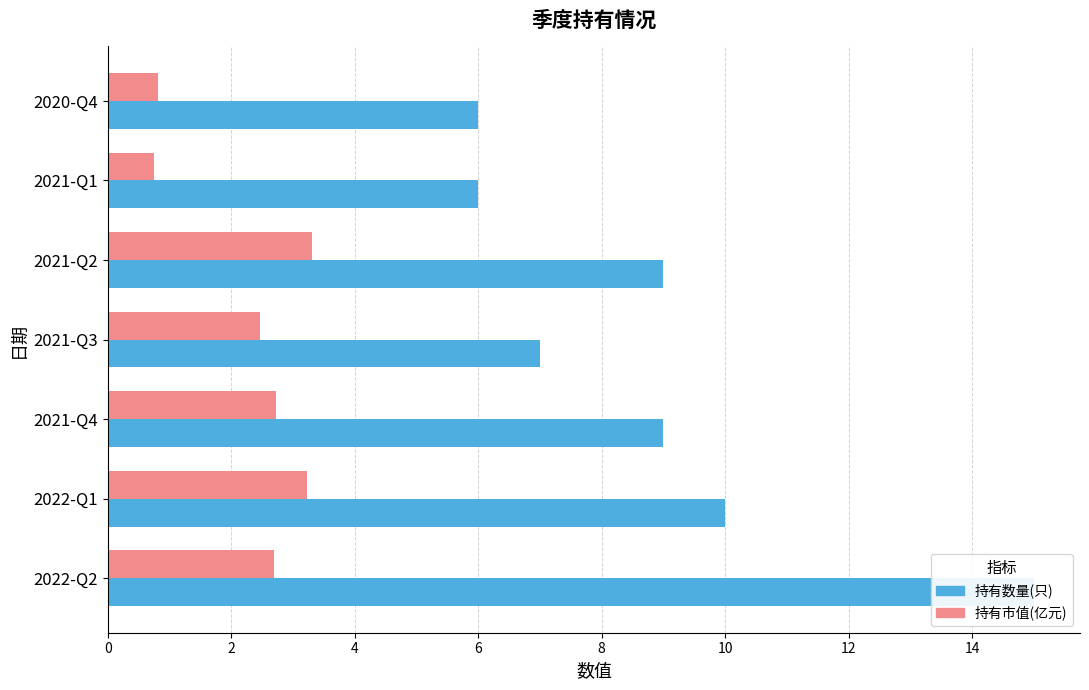

What is the value of the 持有数量(只) bar at the 6th from the left?

6.0